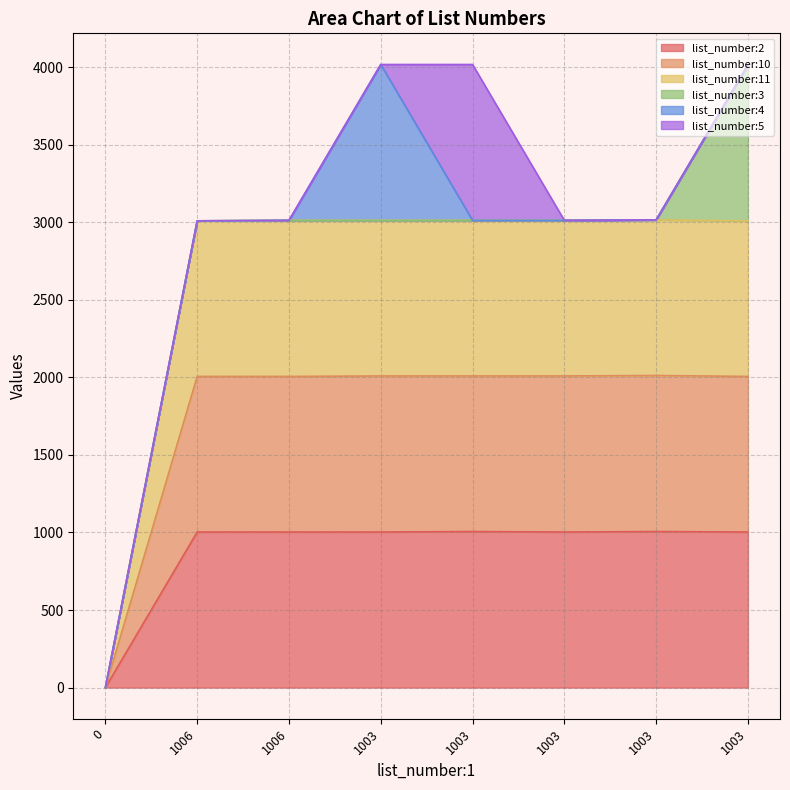

True or false: list_number:11 has a value of 5349 at 1006.

False